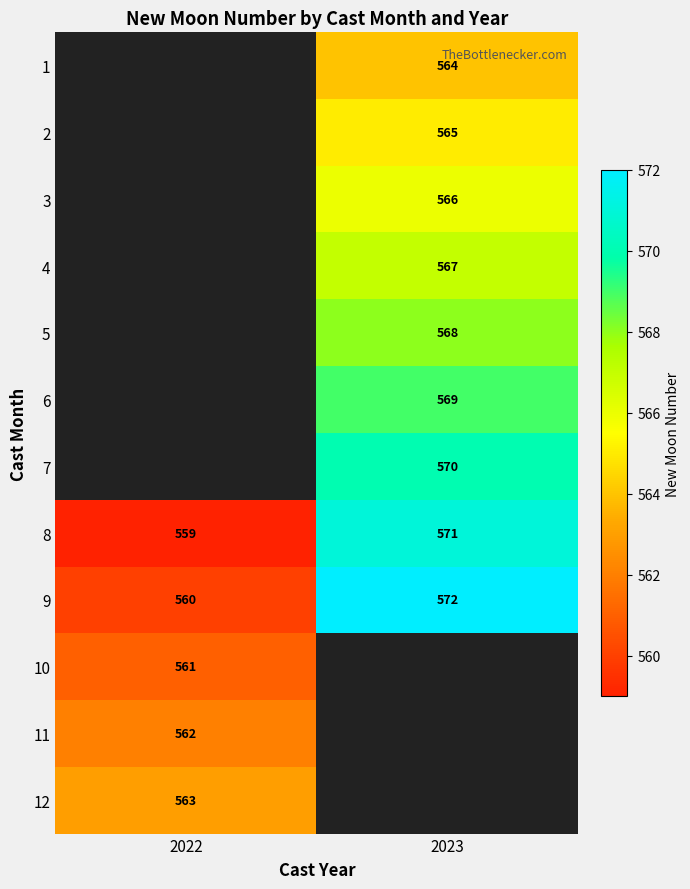

What value does the 8 series have at 2022?

559